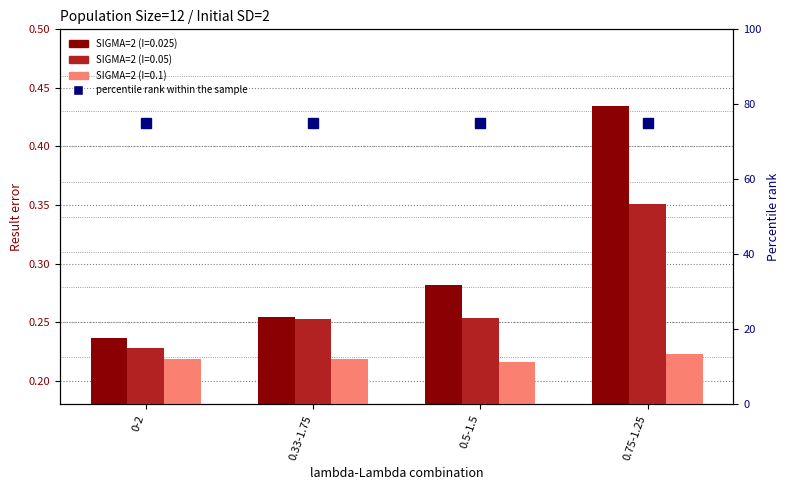

Reading left to right, extract all data points from this chart.

SIGMA=2 (I=0.025): 0-2=0.2	0.33-1.75=0.3	0.5-1.5=0.3	0.75-1.25=0.4
SIGMA=2 (I=0.05): 0-2=0.2	0.33-1.75=0.3	0.5-1.5=0.3	0.75-1.25=0.4
SIGMA=2 (I=0.1): 0-2=0.2	0.33-1.75=0.2	0.5-1.5=0.2	0.75-1.25=0.2